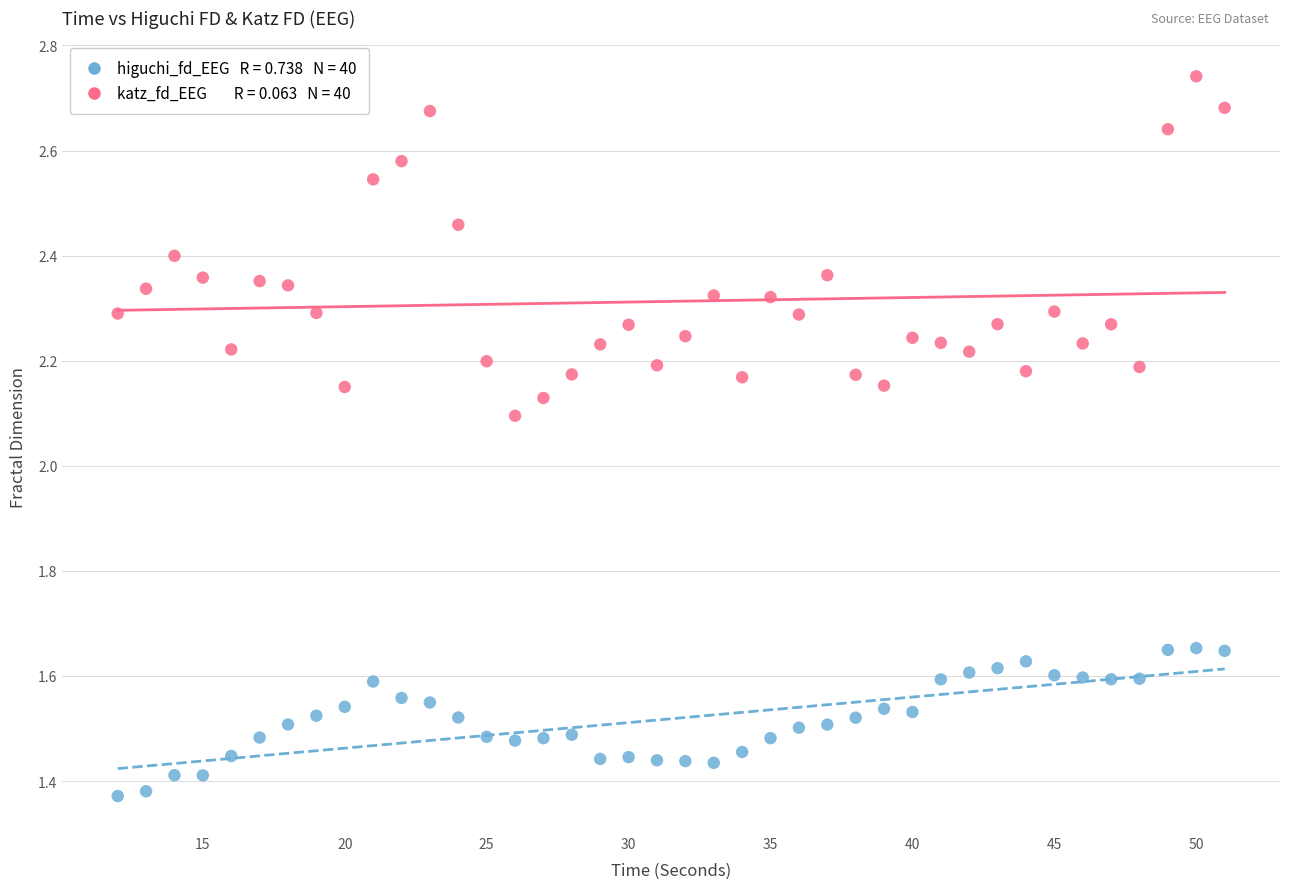

Across all data points, what is the range of X values (max minus min)?

39.0